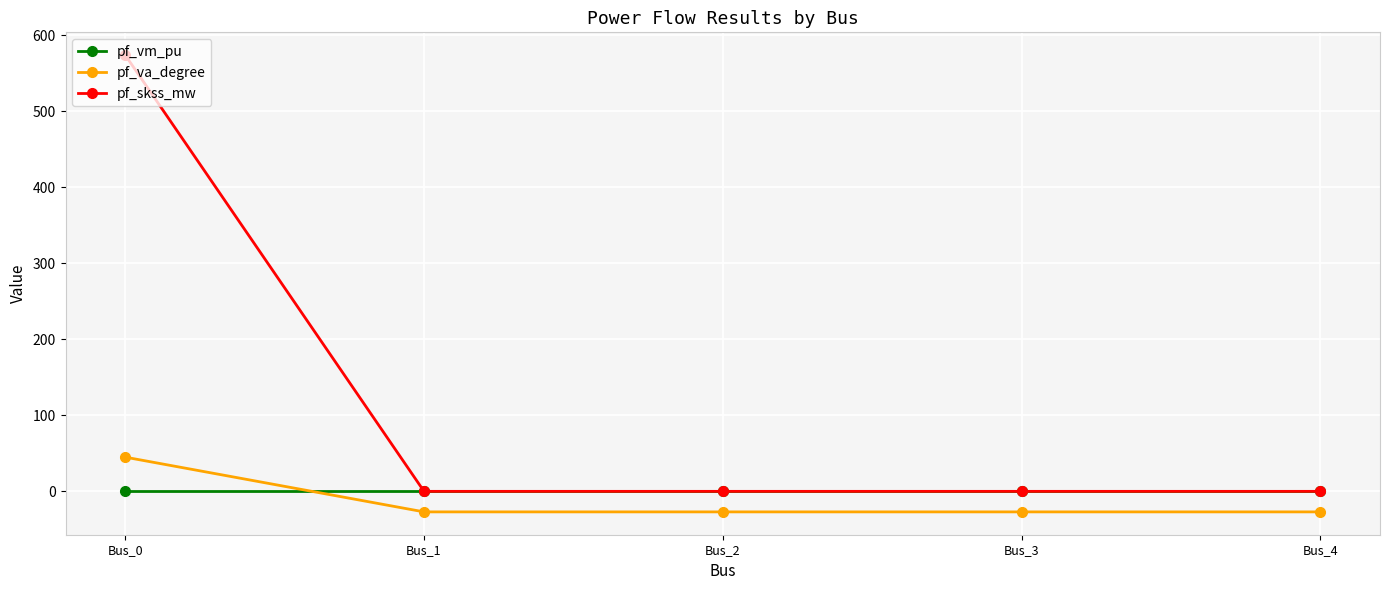

What is the average value of the pf_vm_pu series?

0.3